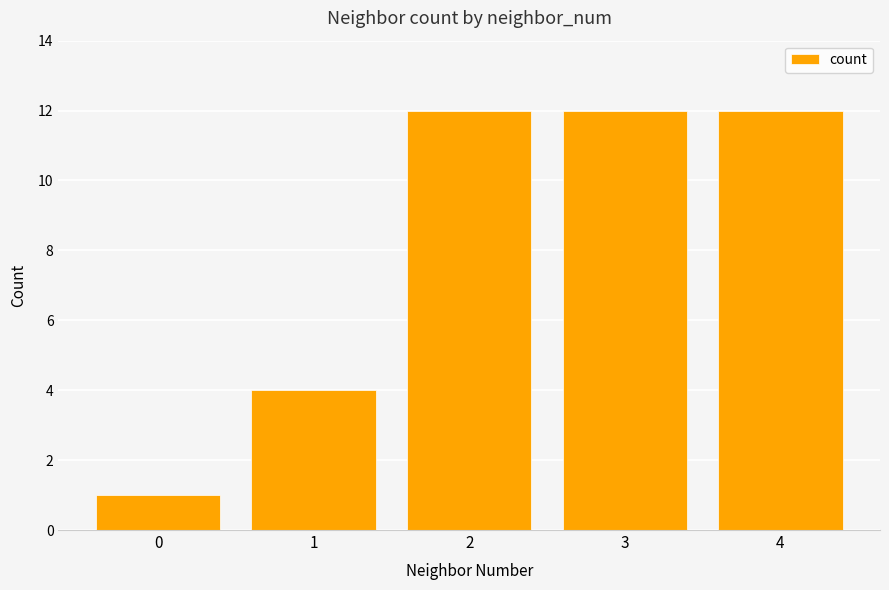

Does the chart contain stacked bars?

No